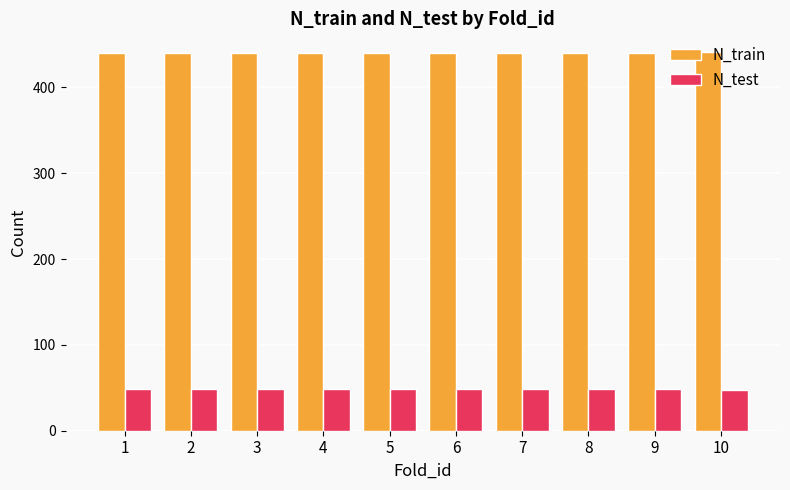

Which series has the largest total across all categories?

N_train